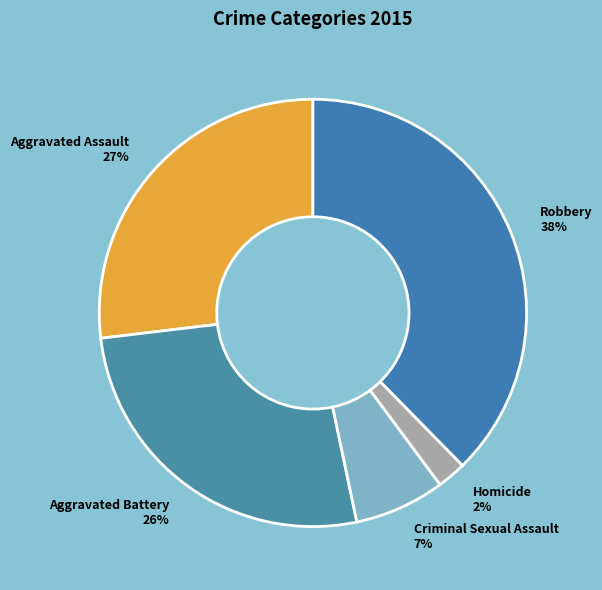

To the nearest percent, what is the average slice percentage?

20%